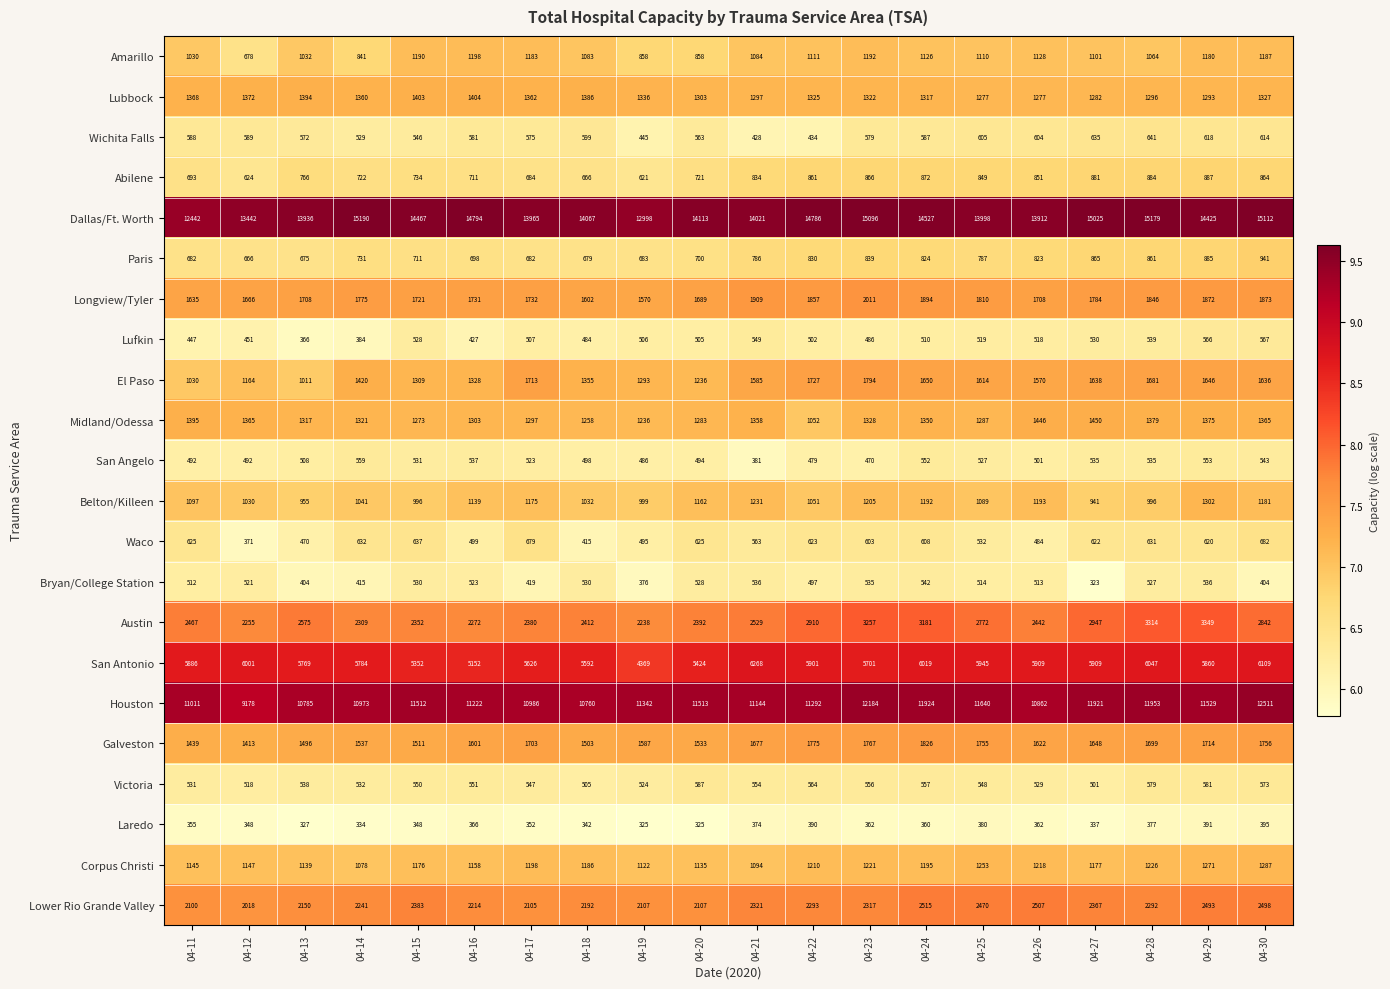

What is the difference between the highest and lowest values at 04-29?

14034